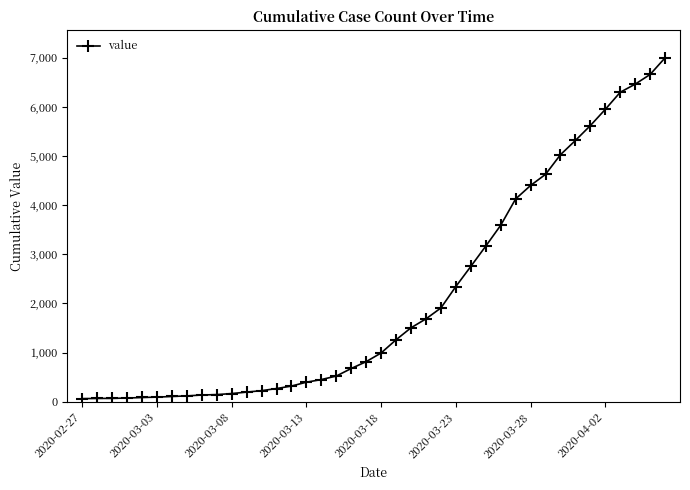

What is the greatest value displayed?

6995